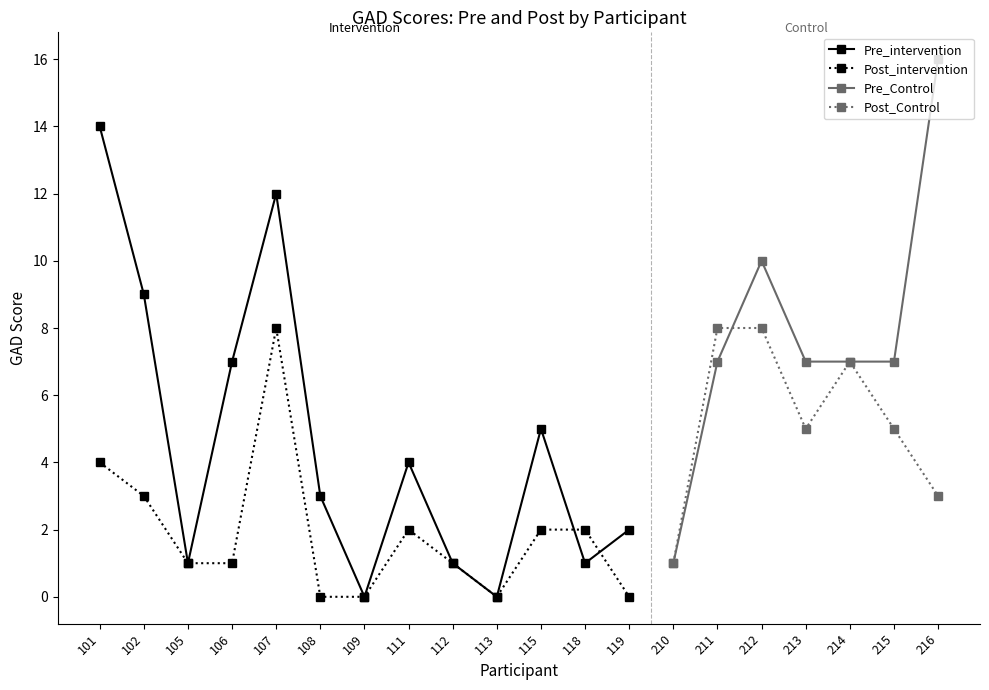

How many data points does each series have?

13